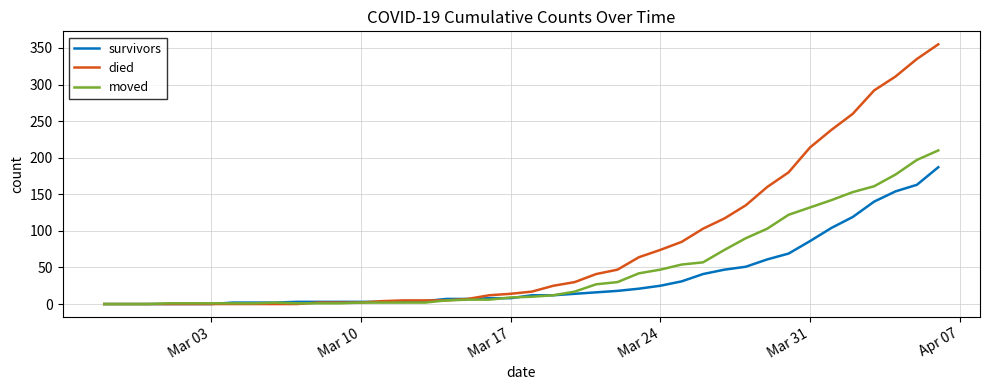

Which series has the widest spread of values?

died